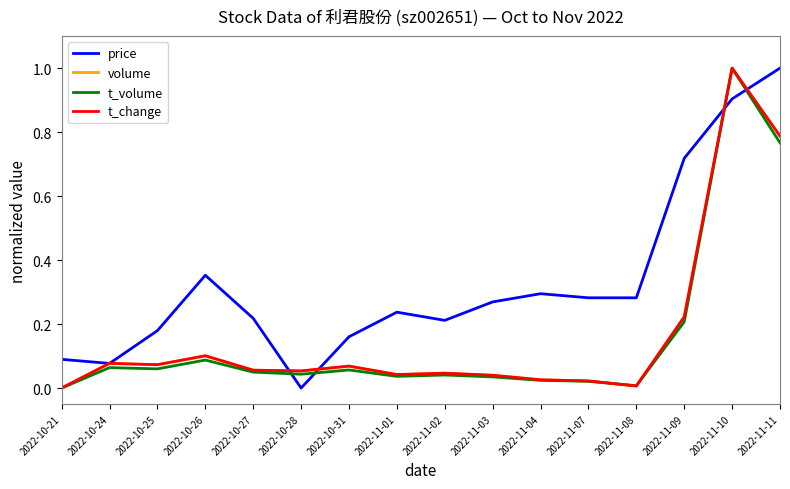

Where is the first local maximum for price?

2022-10-26